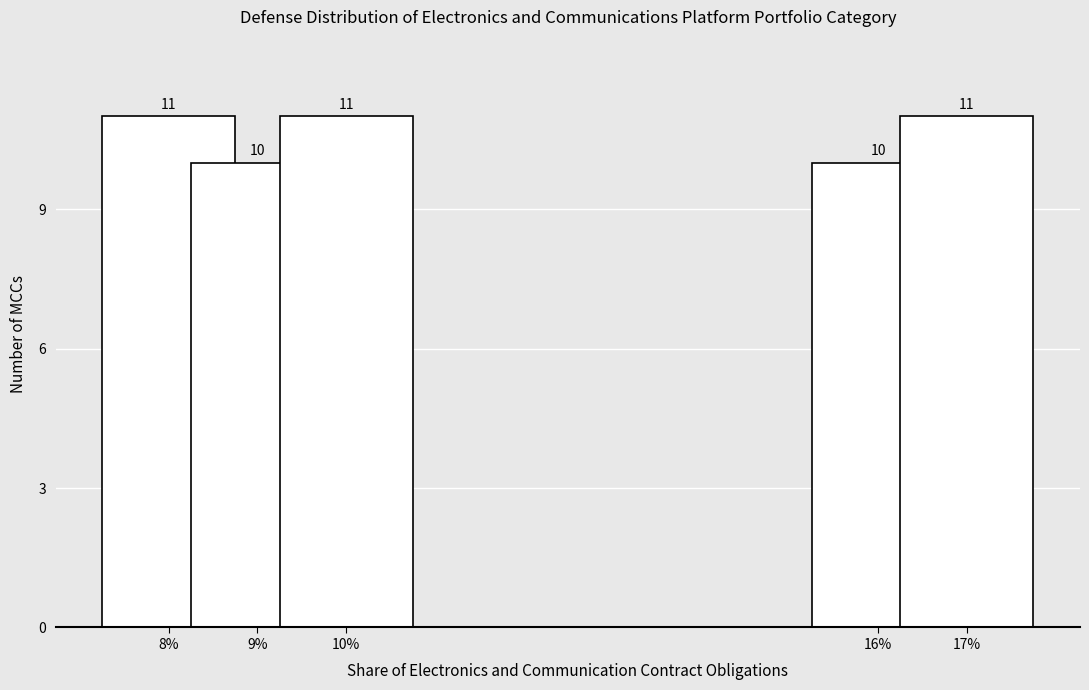

The value at 10% is 4. True or false?

False